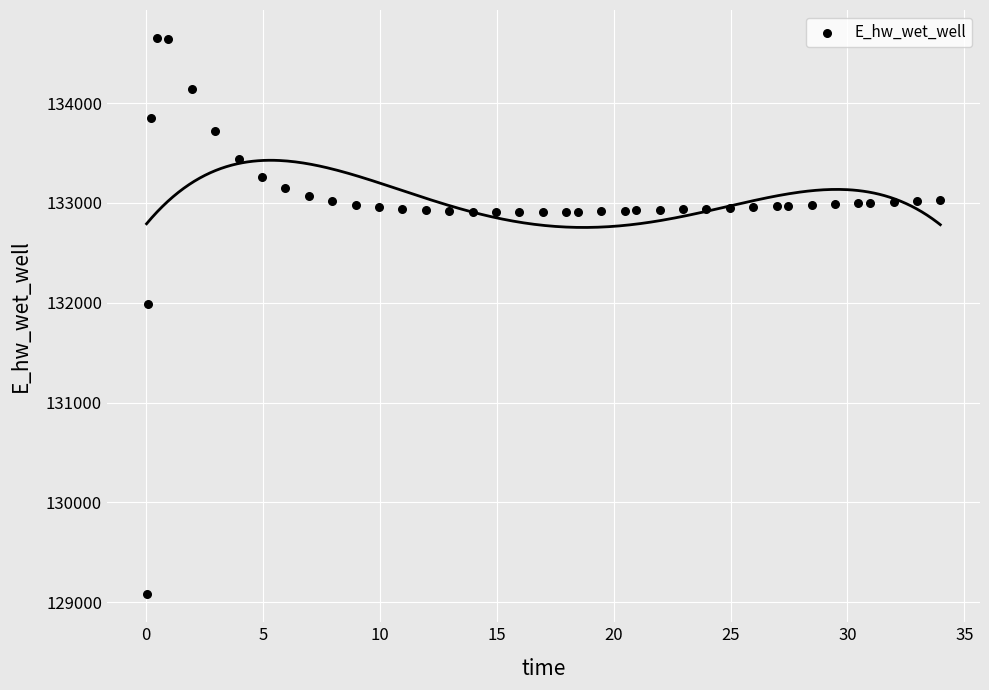

What Y value in the scatter plot is closest to 131866?

131987.2